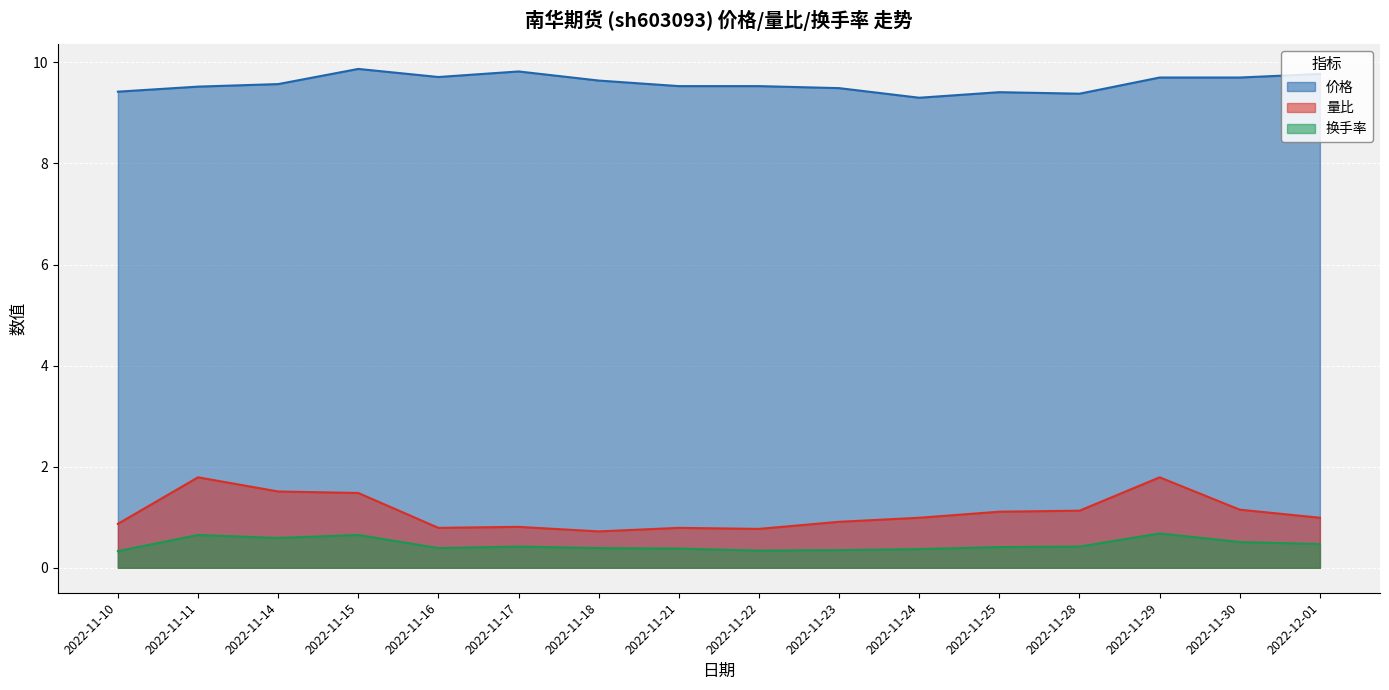

True or false: 量比 and 换手率 cross at least once.

False